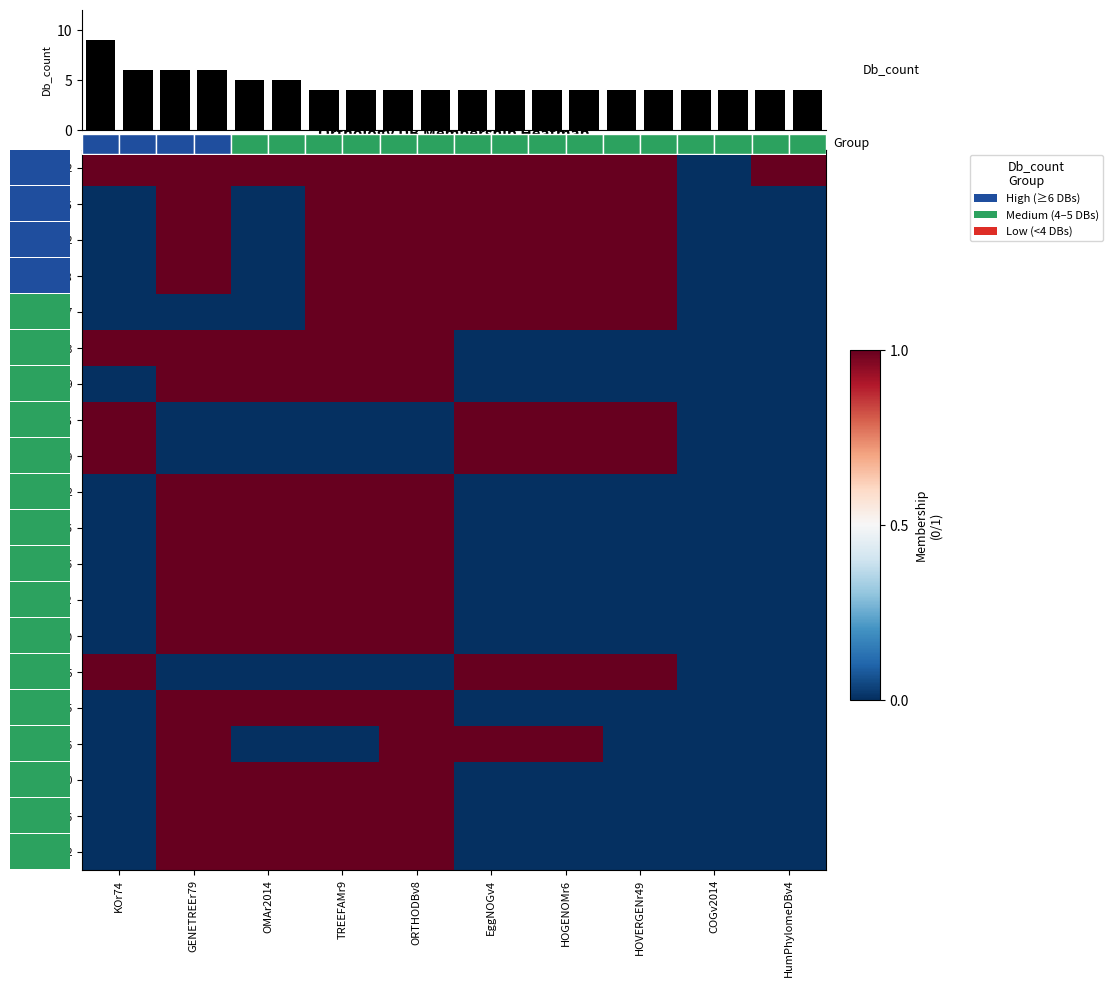

What is the greatest value displayed?

1